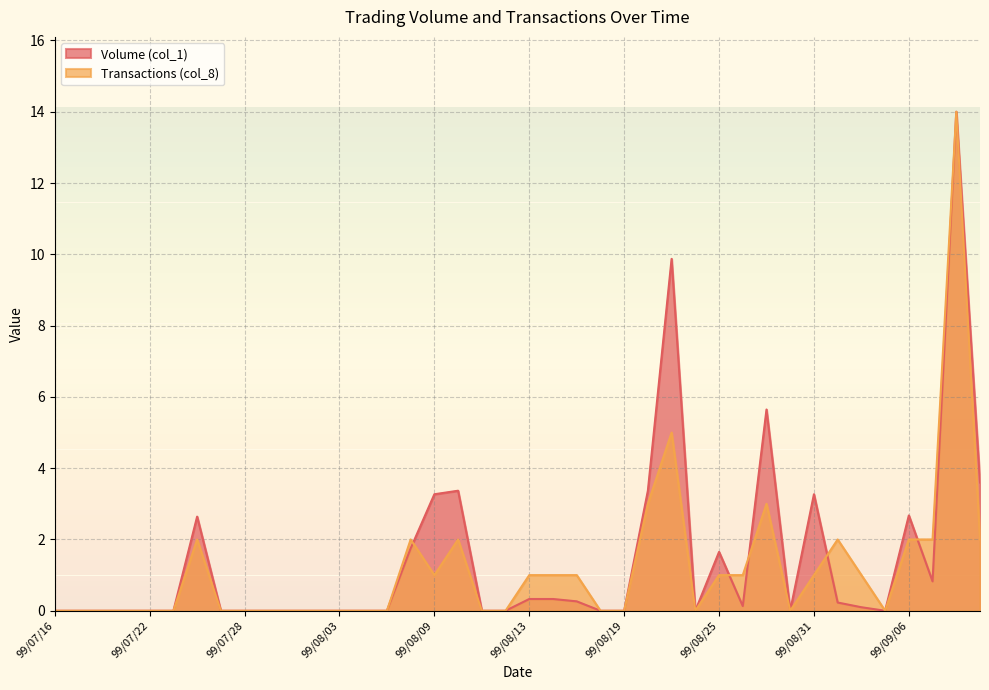

What is the difference between the second highest and second lowest values in the Transactions (col_8) series?

5.0